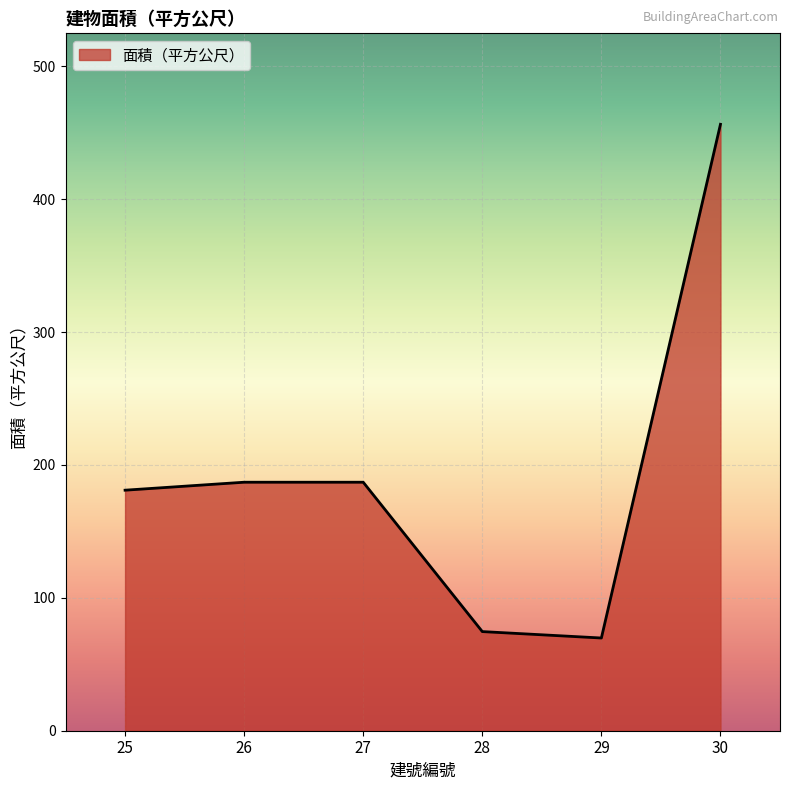

What is the sum of the values at 29 and 26?

256.8